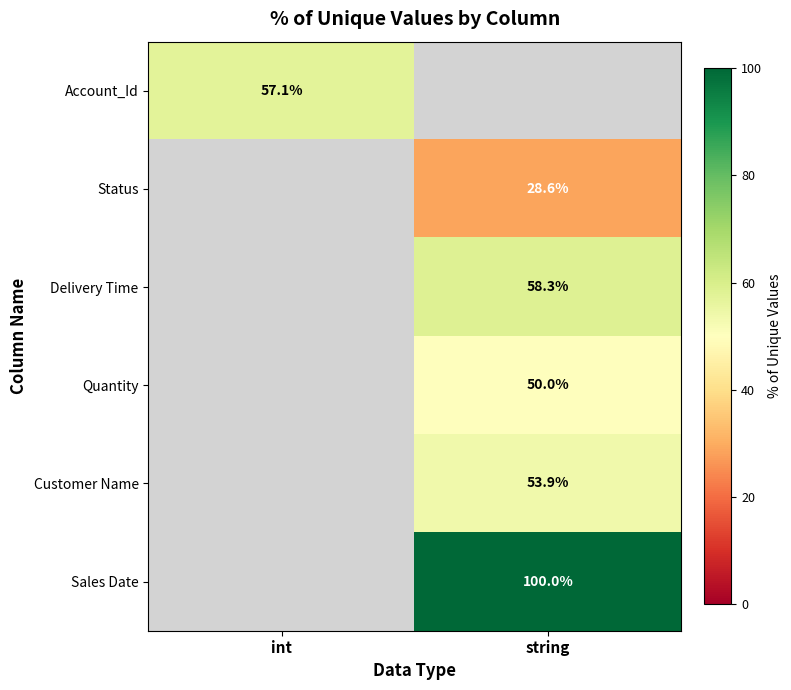

At which label does Account_Id reach its minimum?

int